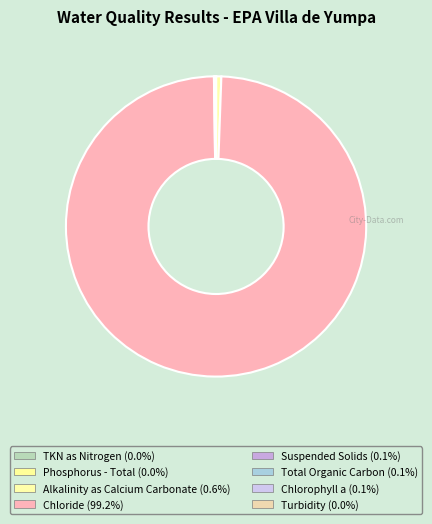

Combined, what portion of the pie is Suspended Solids and Phosphorus - Total?

0.1%